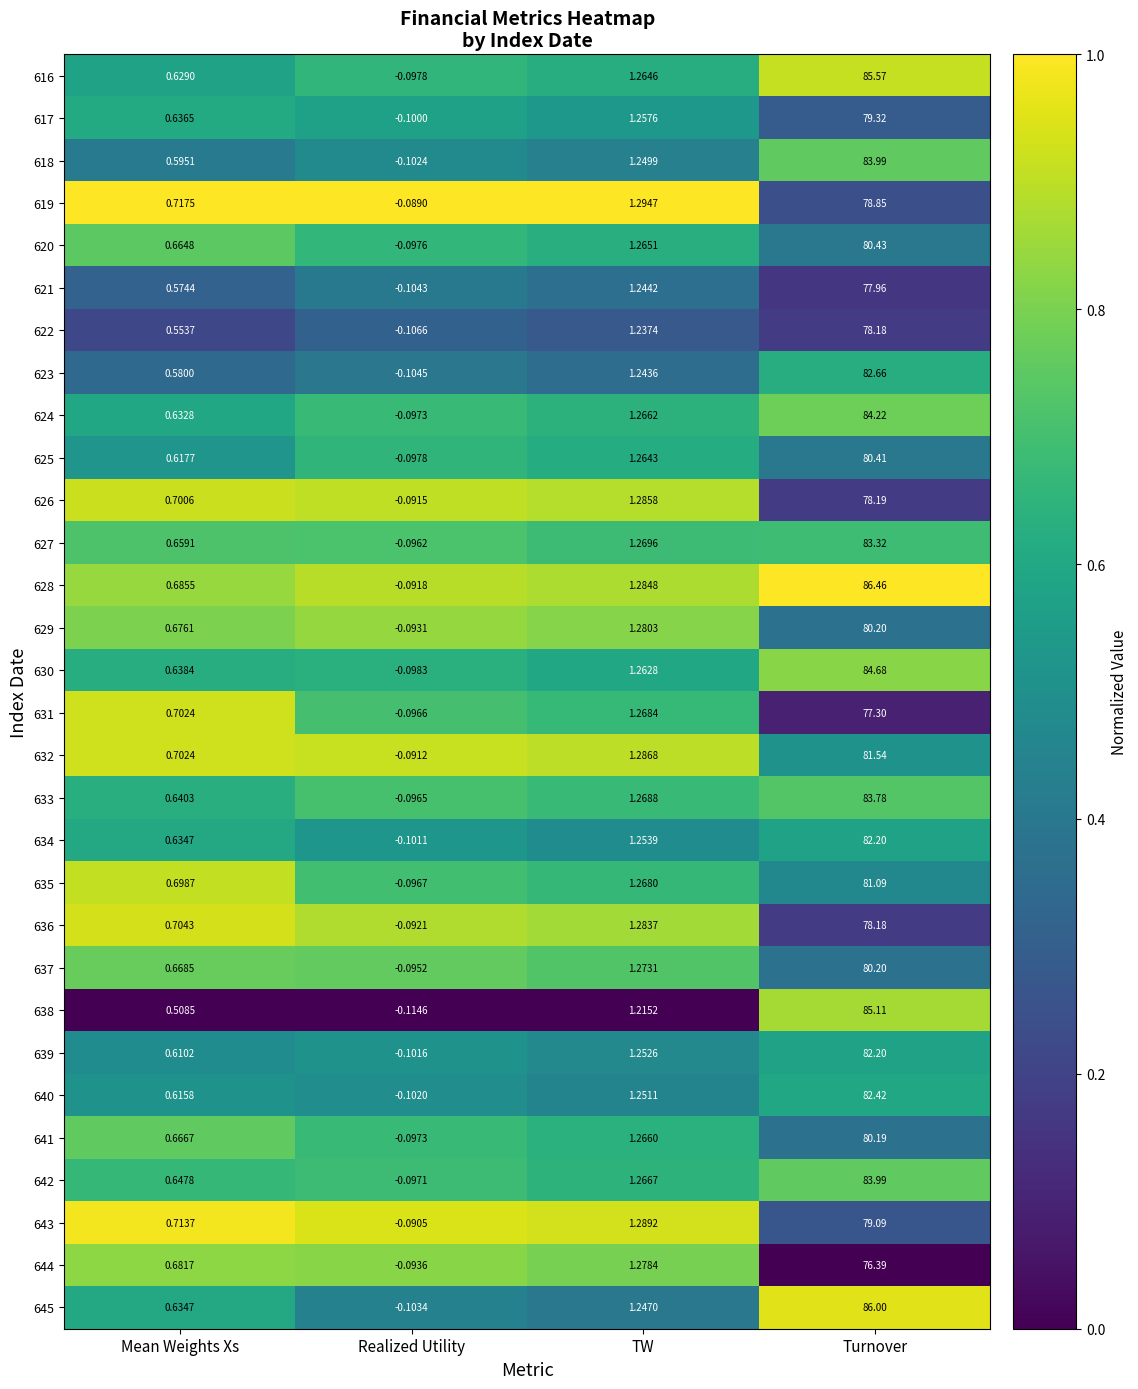

At which label is 633 closest to 41?

TW